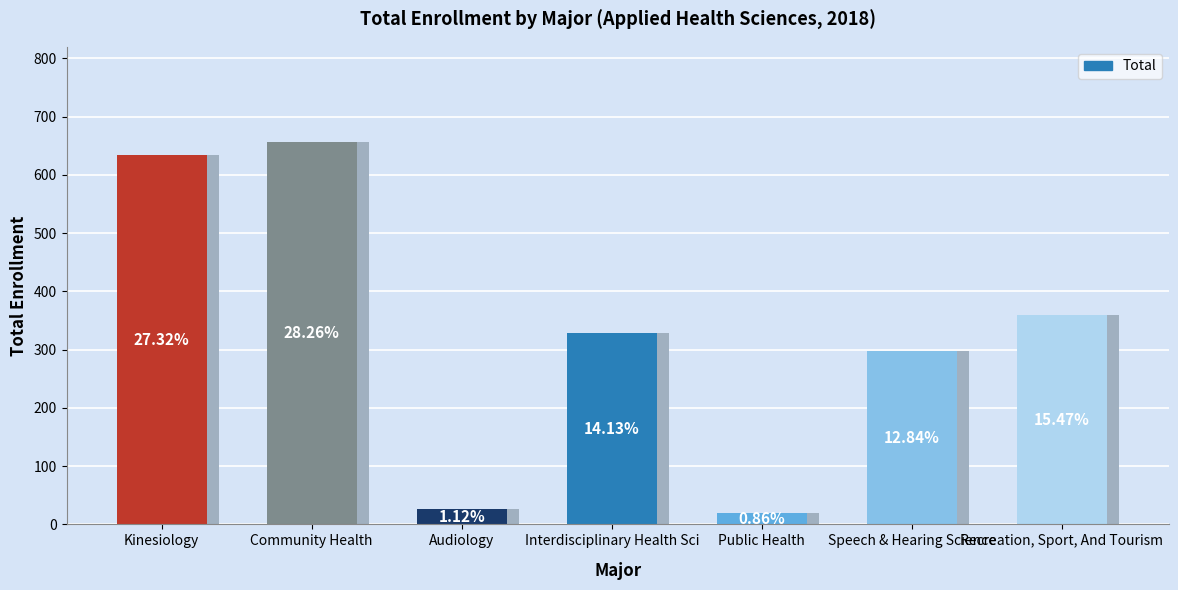

Which has a higher value, Community Health or Interdisciplinary Health Sci?

Community Health